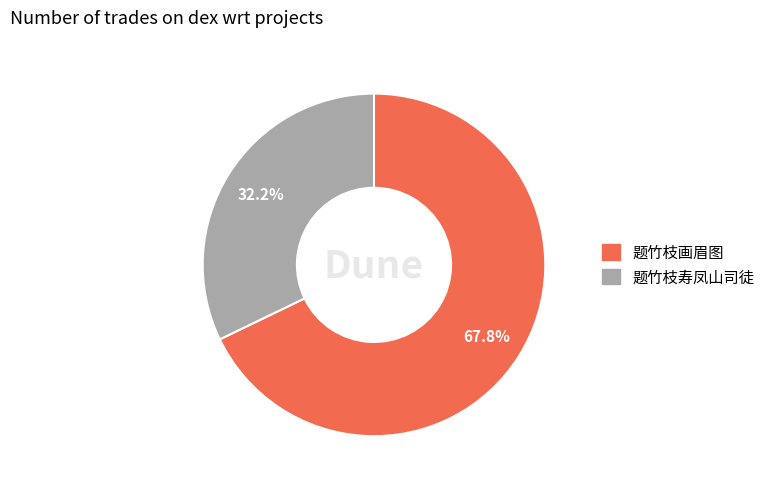

What is the majority slice?

题竹枝画眉图